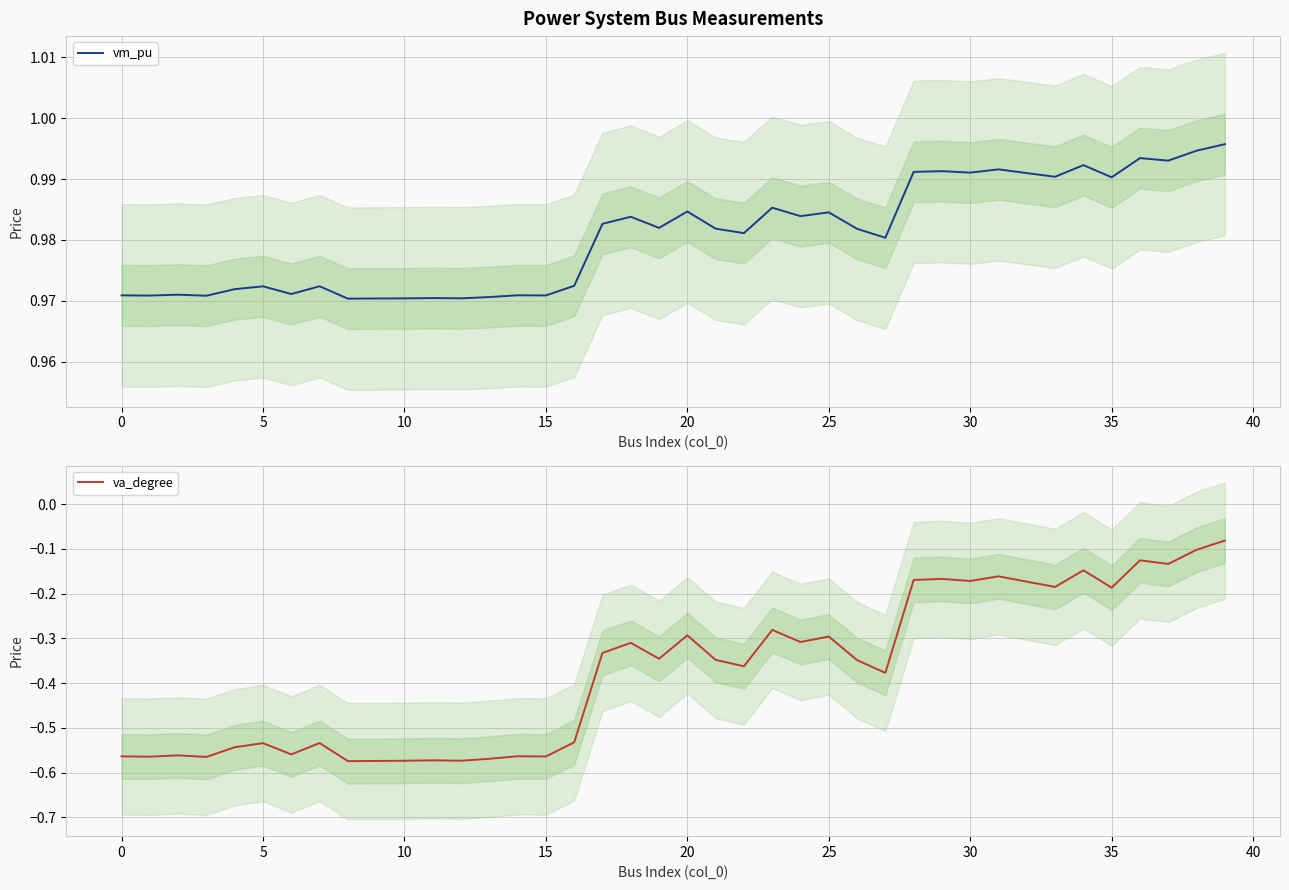

True or false: vm_pu has more than 2 points higher than both neighbors.

True